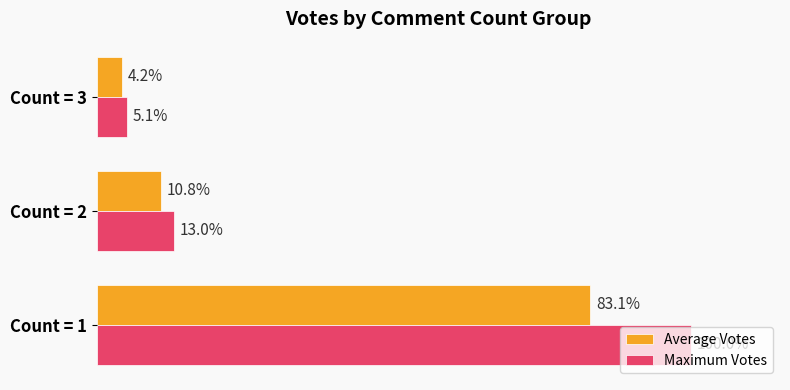

Which series has the widest spread of values?

Maximum Votes